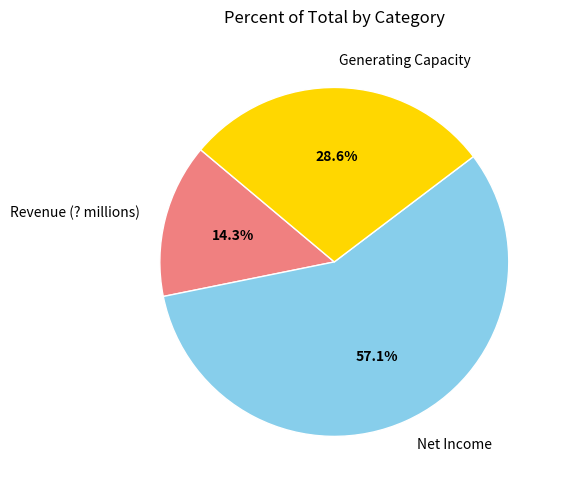

Combined, do Revenue (? millions) and Net Income account for over 50%?

Yes